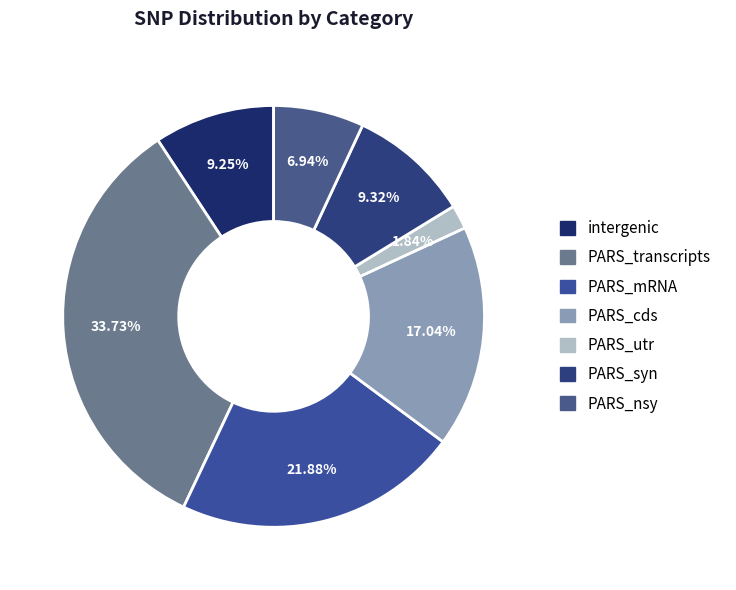

To the nearest percent, what is the average slice percentage?

14%